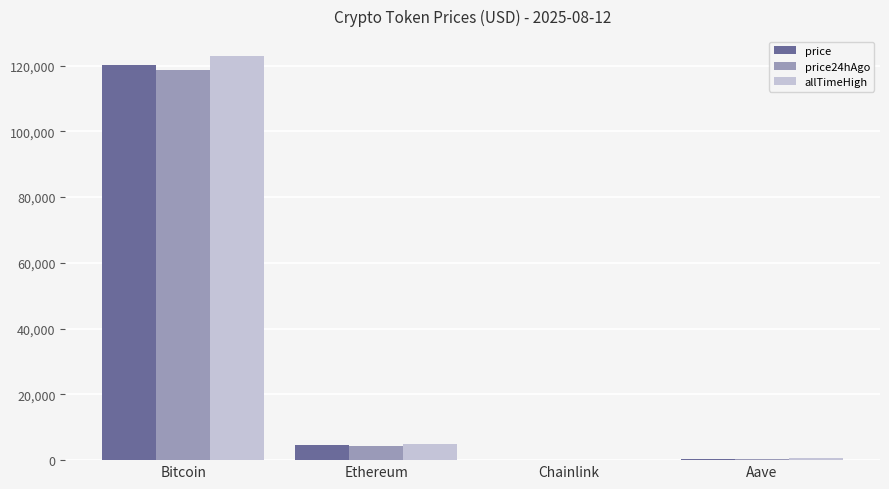

Is the value of price at Ethereum greater than the value of price24hAgo at Bitcoin?

No